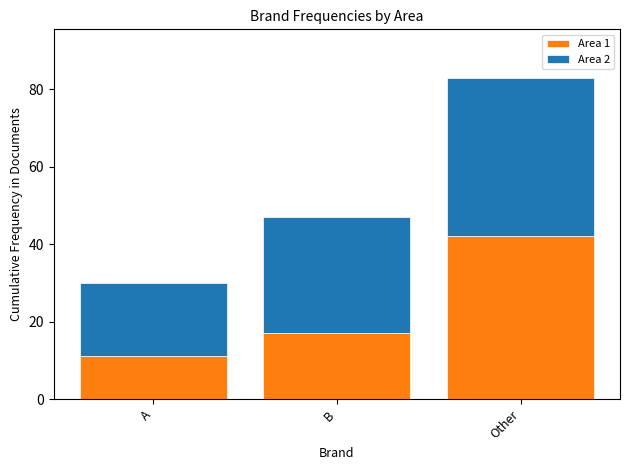

At which category is the sum across all series the highest?

Other